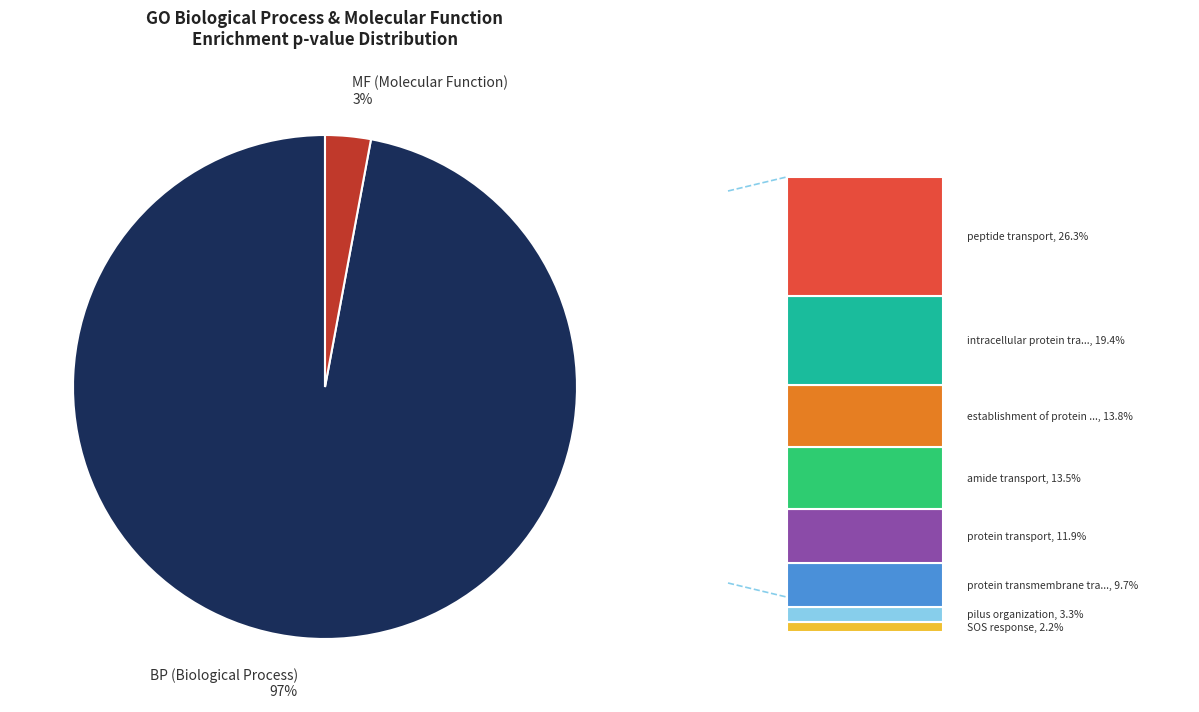

True or false: BP (Biological Process) accounts for 87% of the total.

False